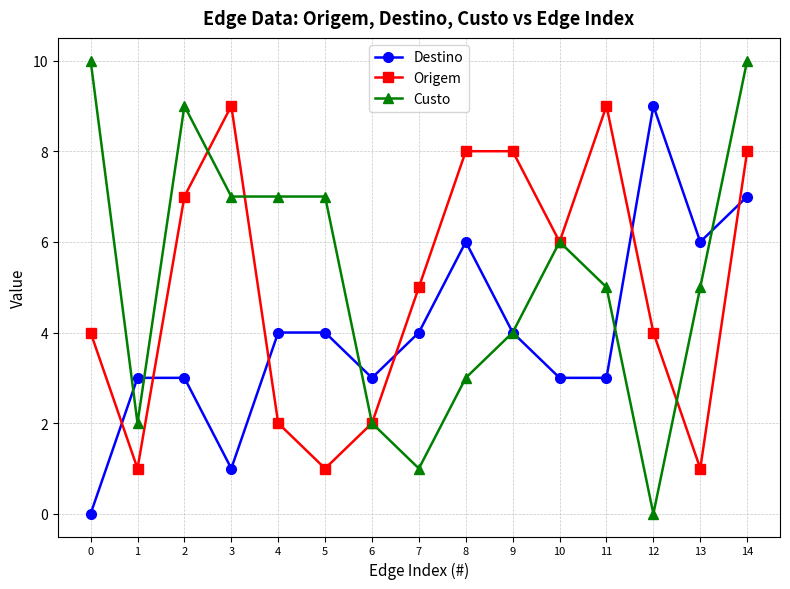

In Origem, how many points are lower than both neighbors (excluding endpoints)?

4